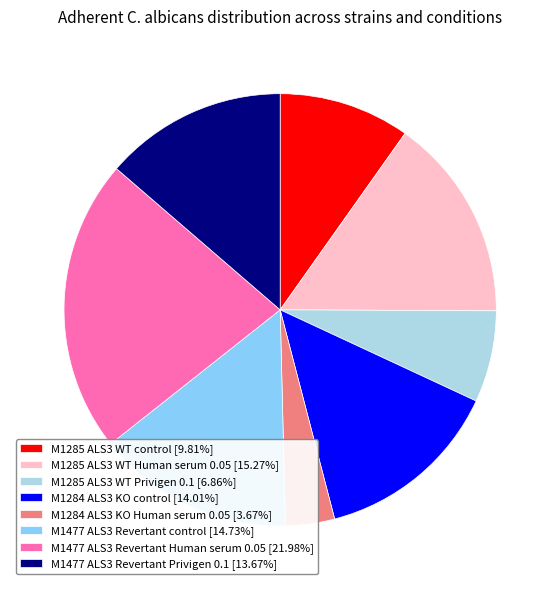

Count the number of slices in the pie.

8